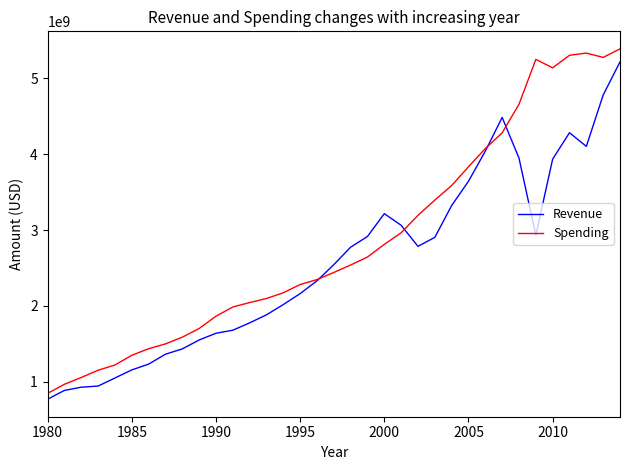

What are all the series names shown in the legend?

Revenue, Spending